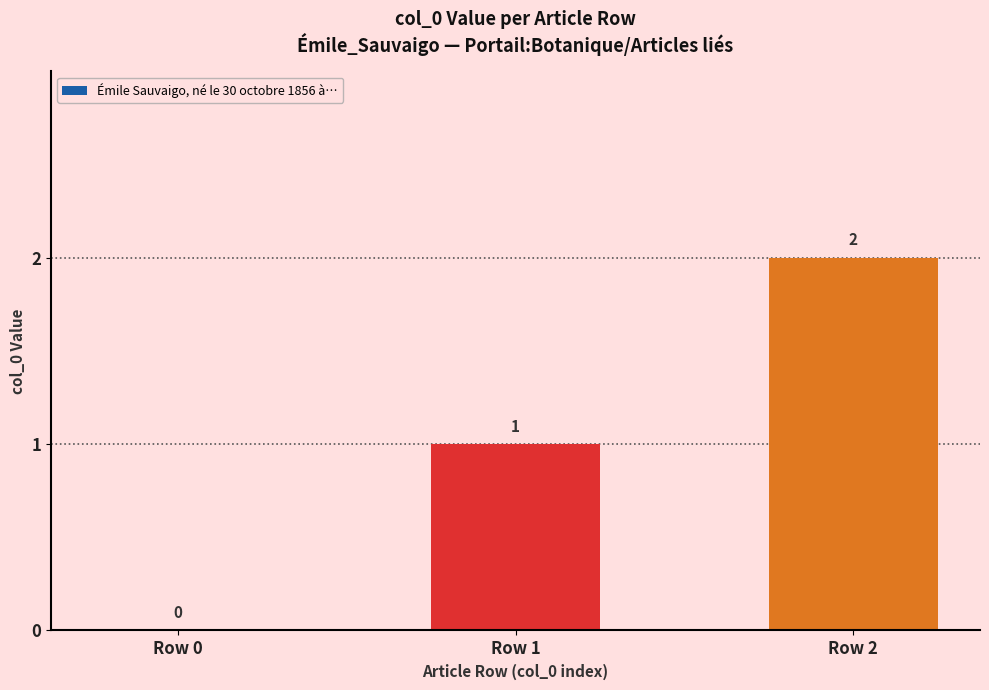

Reading left to right, list all the values displayed in this chart.

Row 0=0	Row 1=1	Row 2=2